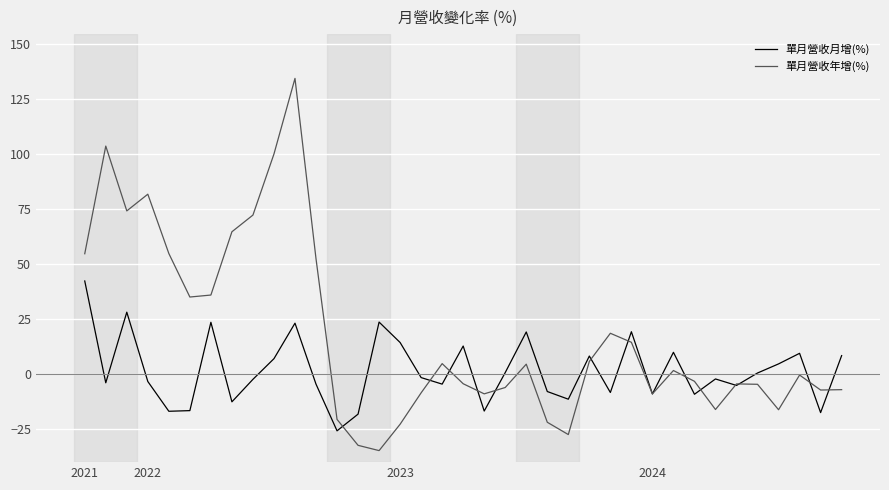

List the series in order of their peak value, highest first.

單月營收年增(%), 單月營收月增(%)